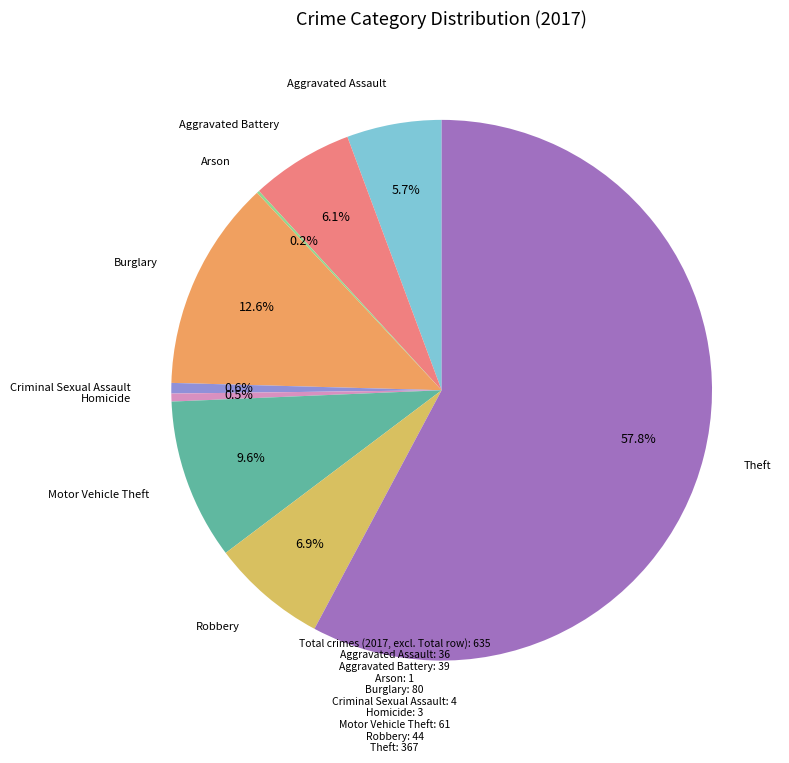

Is there a majority slice in this chart?

Yes